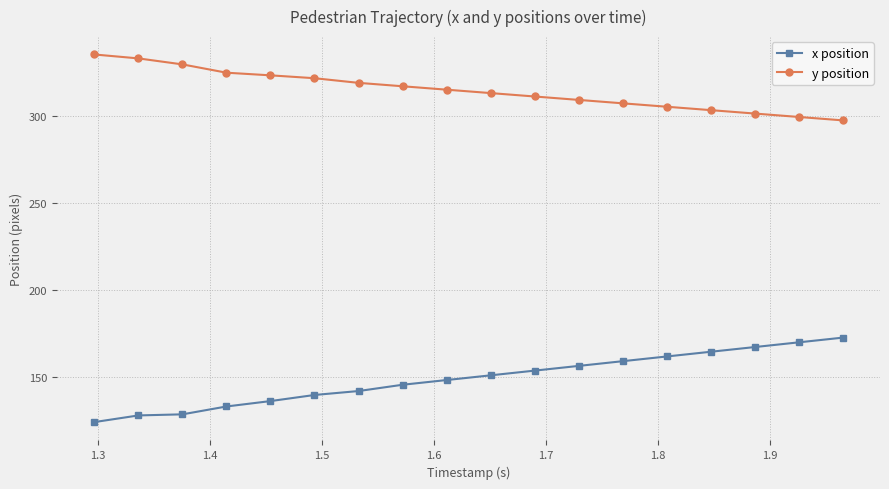

True or false: y position and x position cross at least once.

False